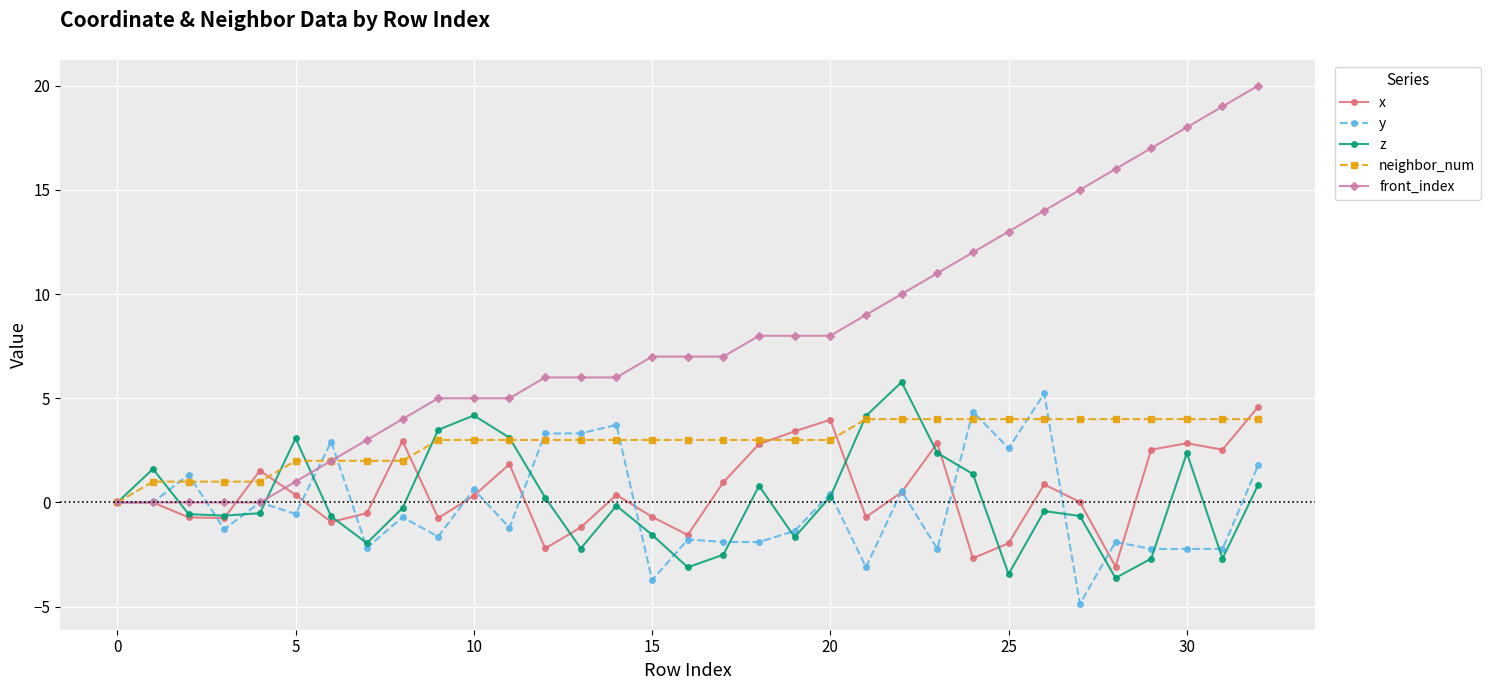

What is the minimum value for y?

-4.9